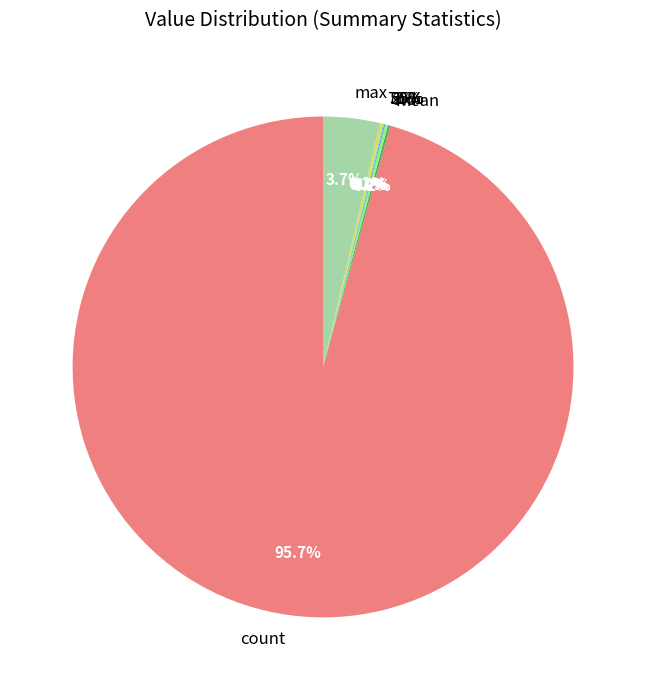

Which has a higher value, min or 75%?

75%